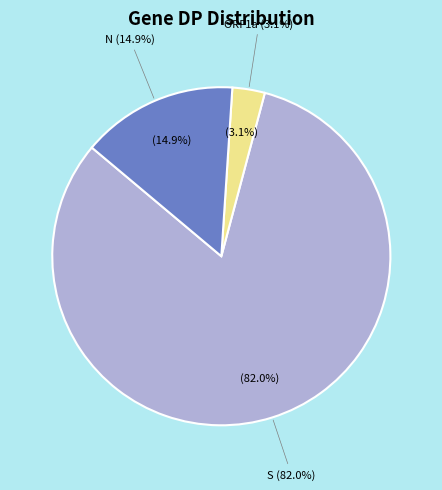

Is there a majority slice in this chart?

Yes